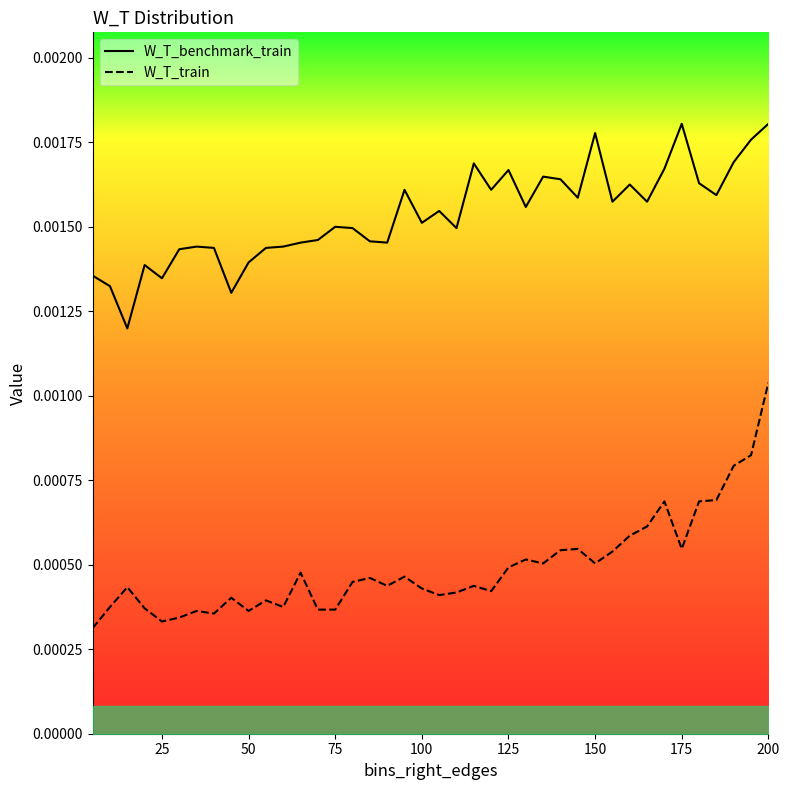

Which series has the largest range (max minus min)?

W_T_train